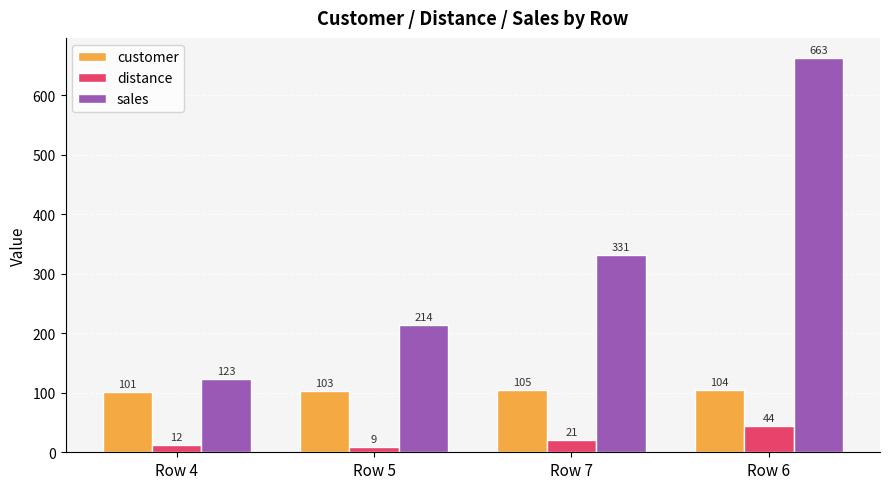

What is the value of the distance bar at the 4th from the left?

44